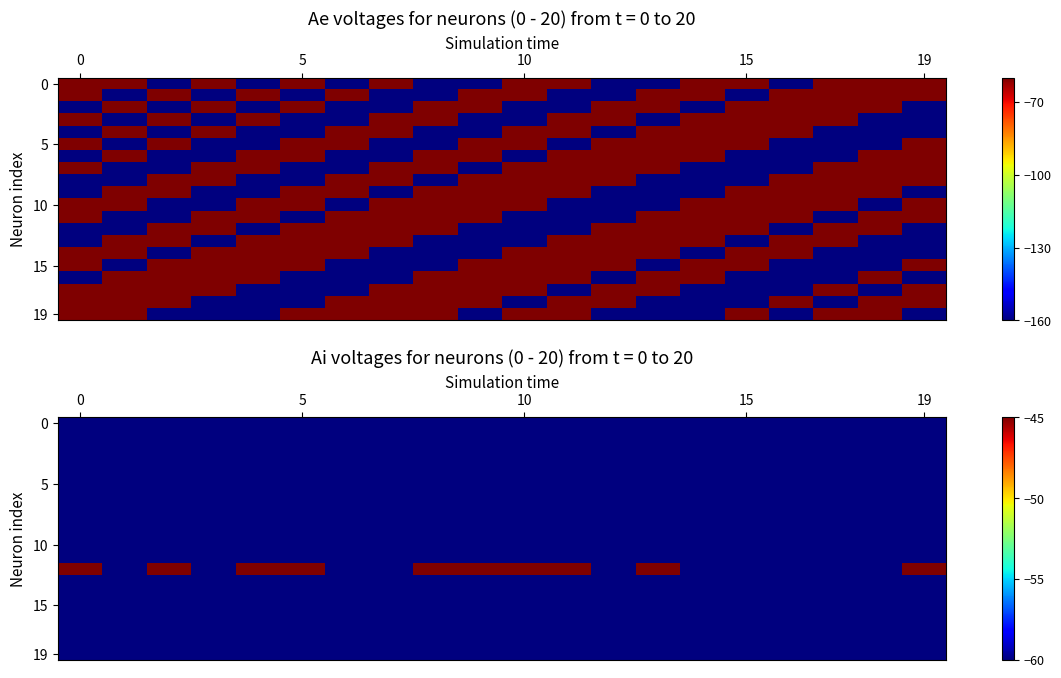

Between 11 and 17, which is larger?

11